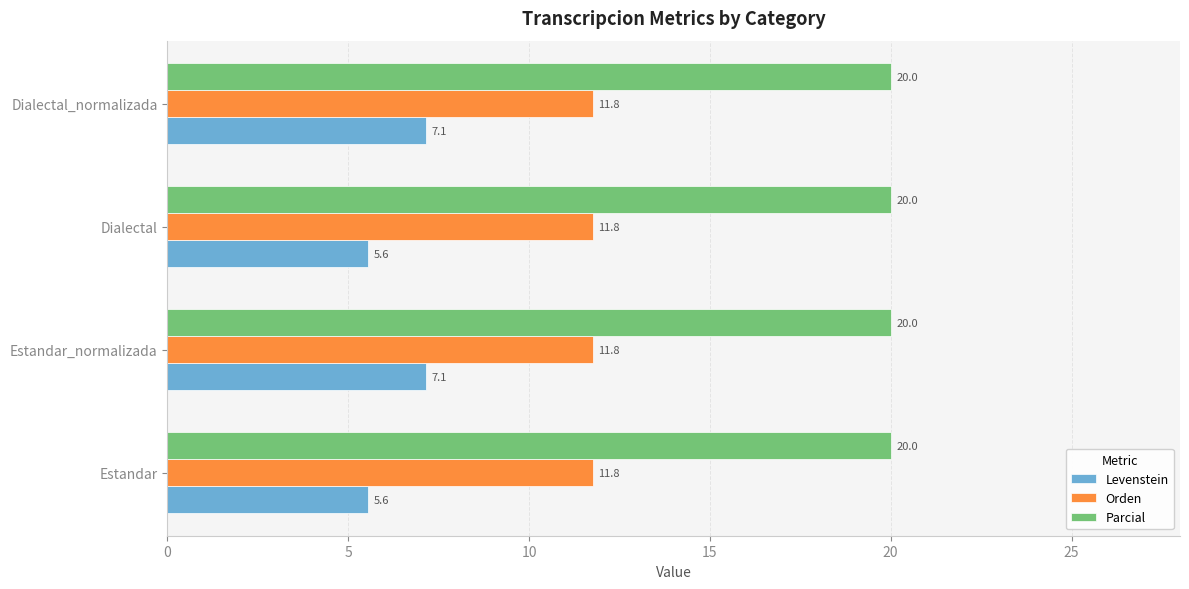

How many categories are shown in the chart?

4